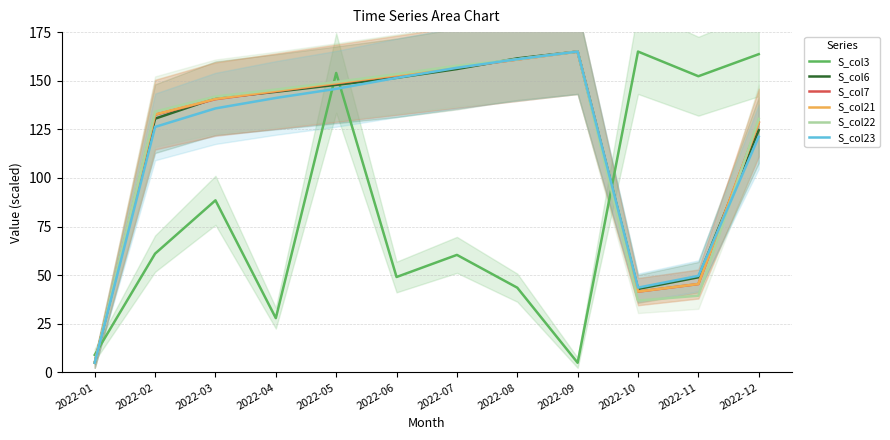

What is the sum of all S_col22 values?

1419.9